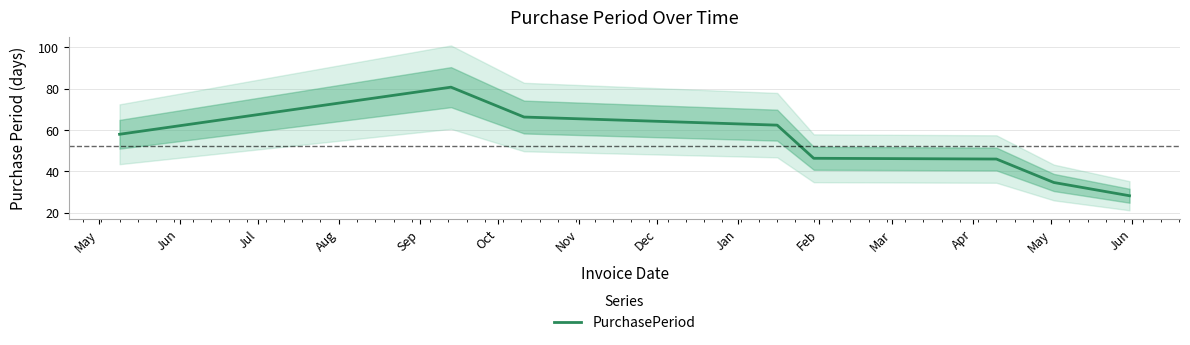

What is the maximum value for PurchasePeriod?

80.7